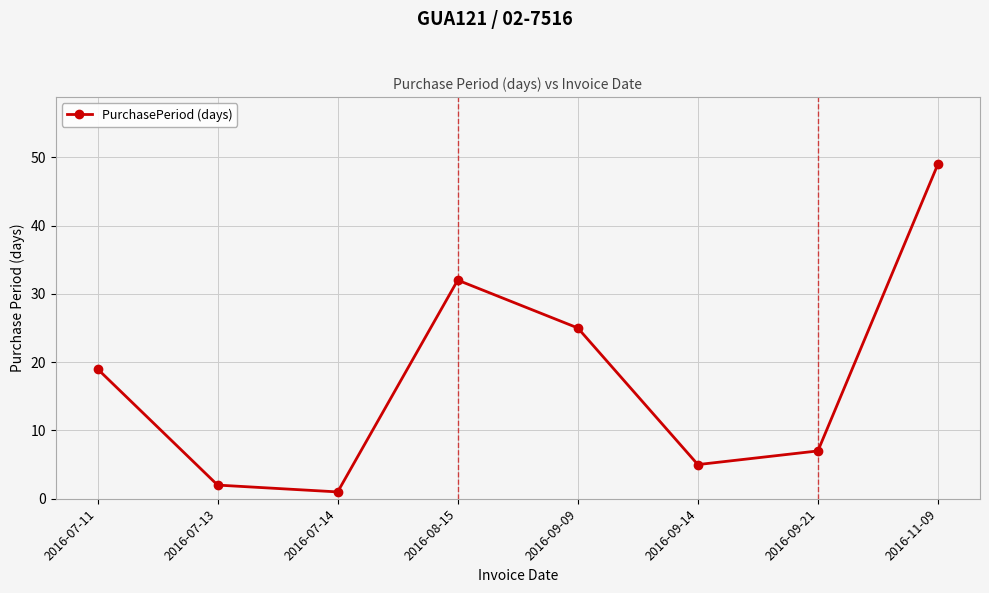

Reading left to right, list all the values displayed in this chart.

2016-07-11=19	2016-07-13=2	2016-07-14=1	2016-08-15=32	2016-09-09=25	2016-09-14=5	2016-09-21=7	2016-11-09=49